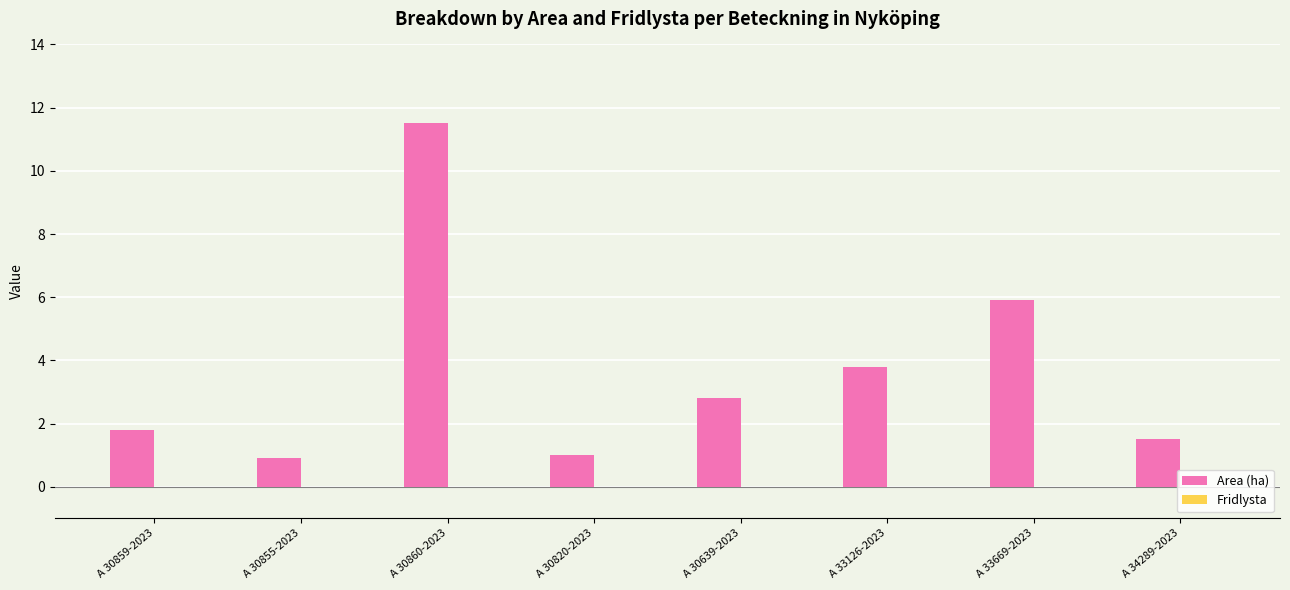

The value at A 33126-2023 is 3.8. True or false?

True